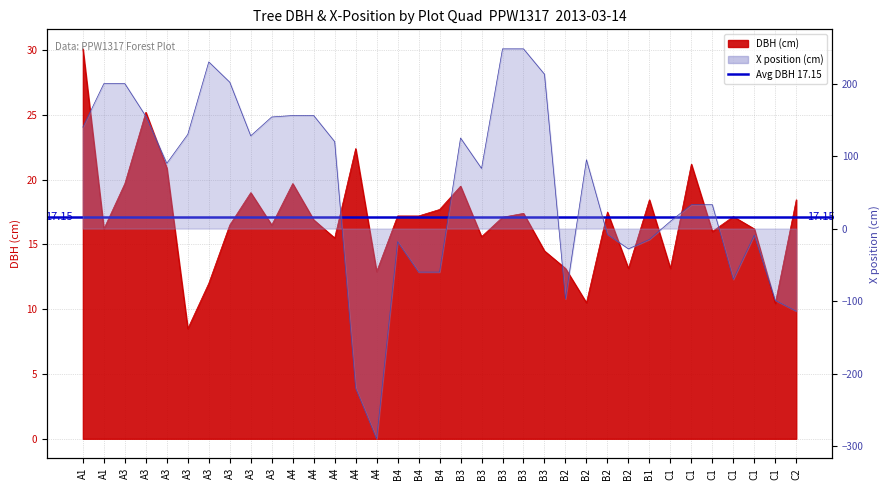

At which category does the chart reach its minimum across all series?

A4